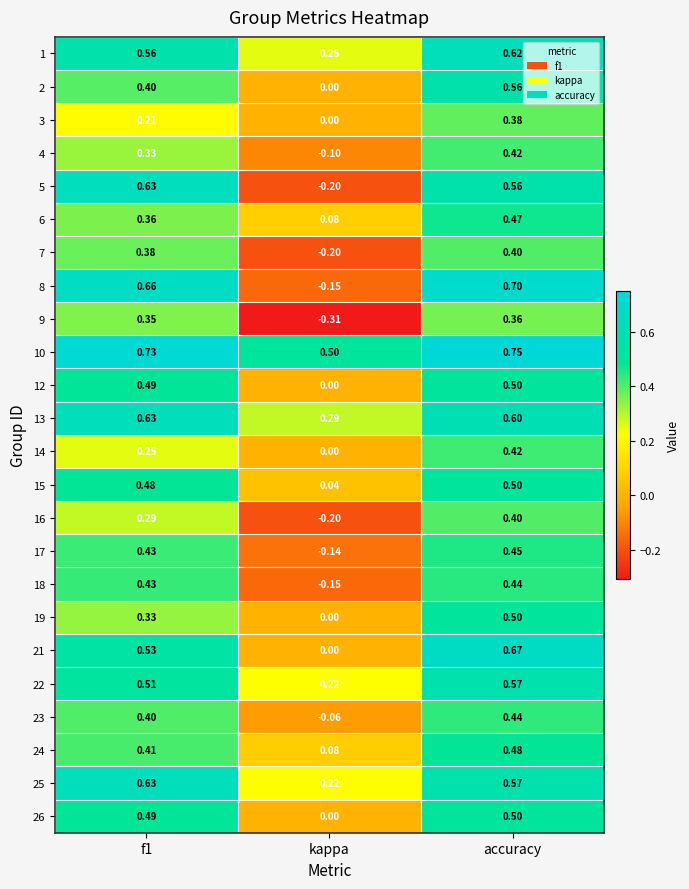

At which label is 15 closest to 0?

kappa